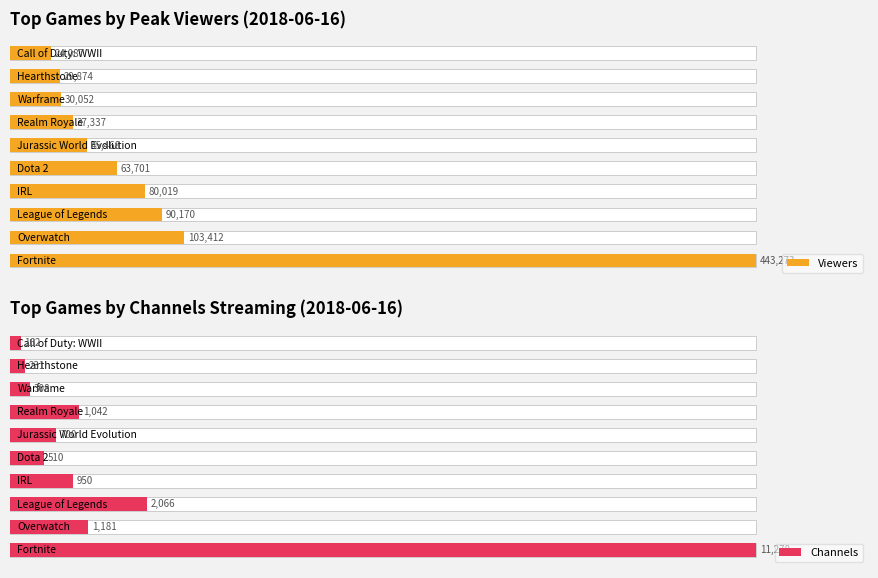

What is the difference between the maximum and minimum values in the Channels series?

11116